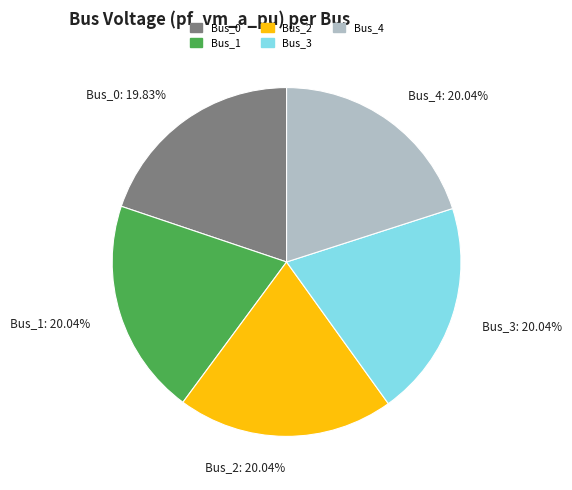

How many slices are in this pie chart?

5